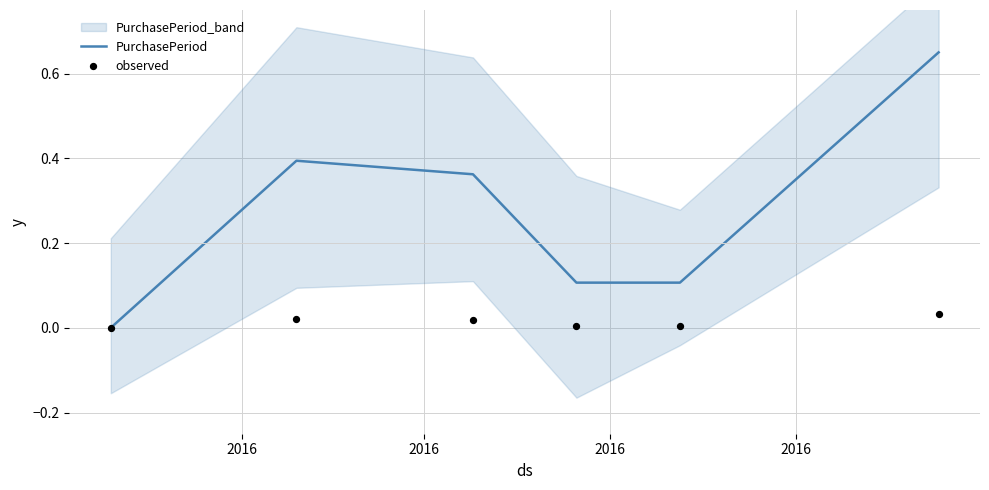

Which series has the largest Y range (max minus min)?

PurchasePeriod